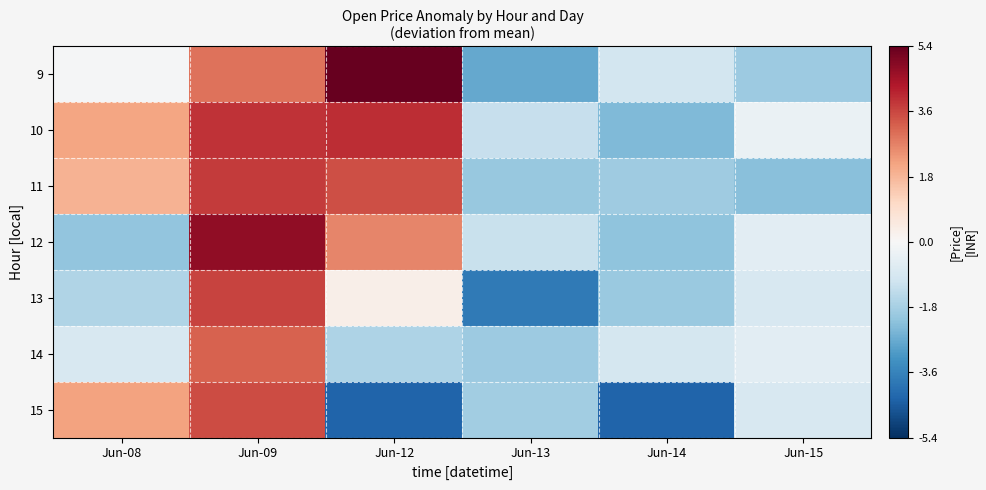

Which series changed the most between Jun-14 and Jun-15?

15